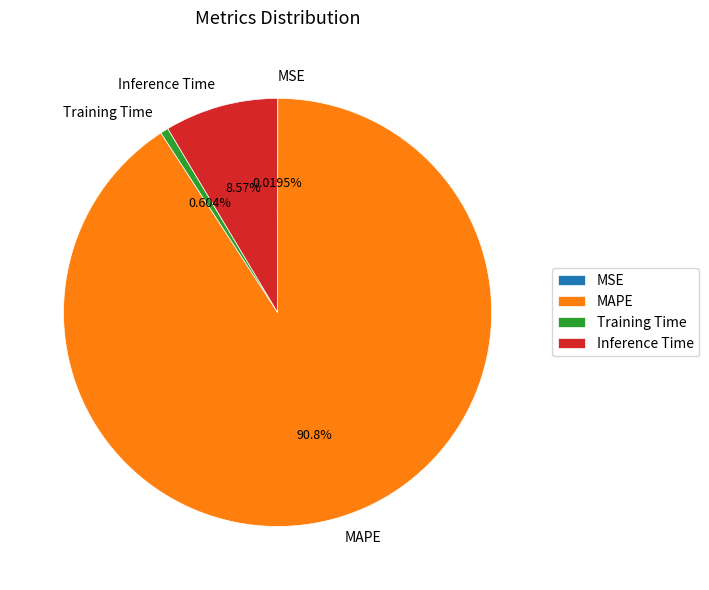

To the nearest percent, what is the average slice percentage?

25%